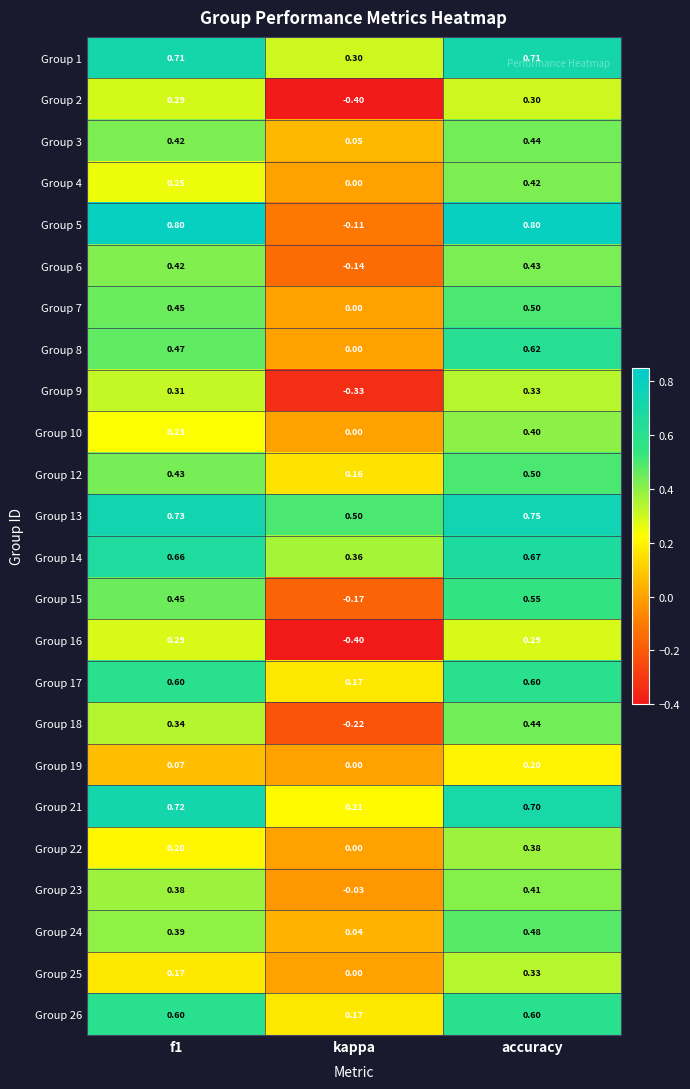

At which label is Group 17 closest to 0?

kappa